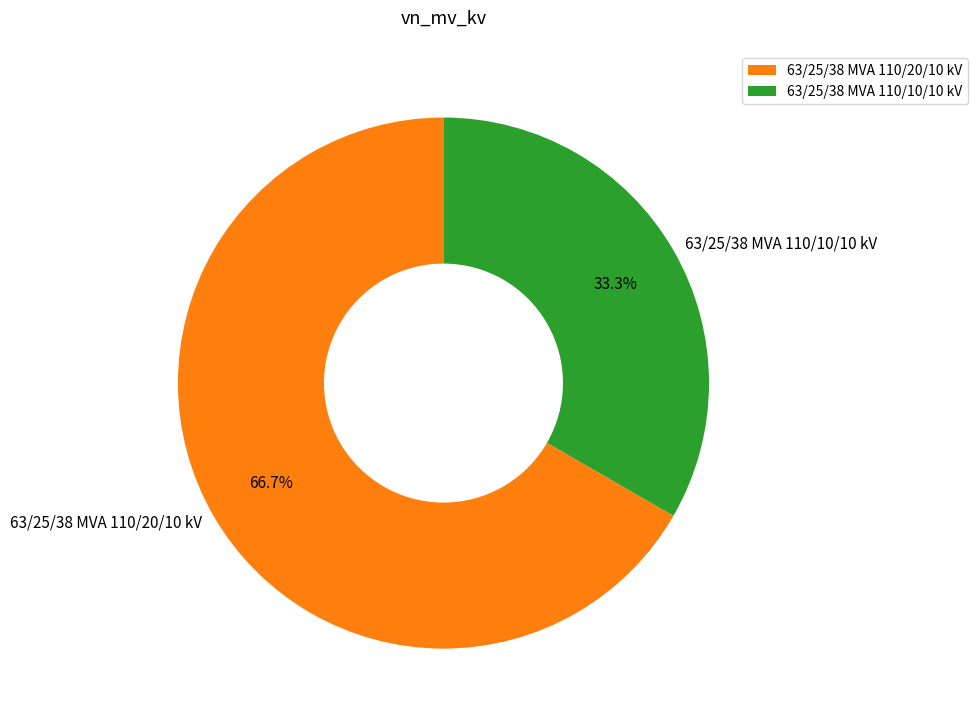

To the nearest percent, what is the difference between the largest and smallest slice percentages?

33%